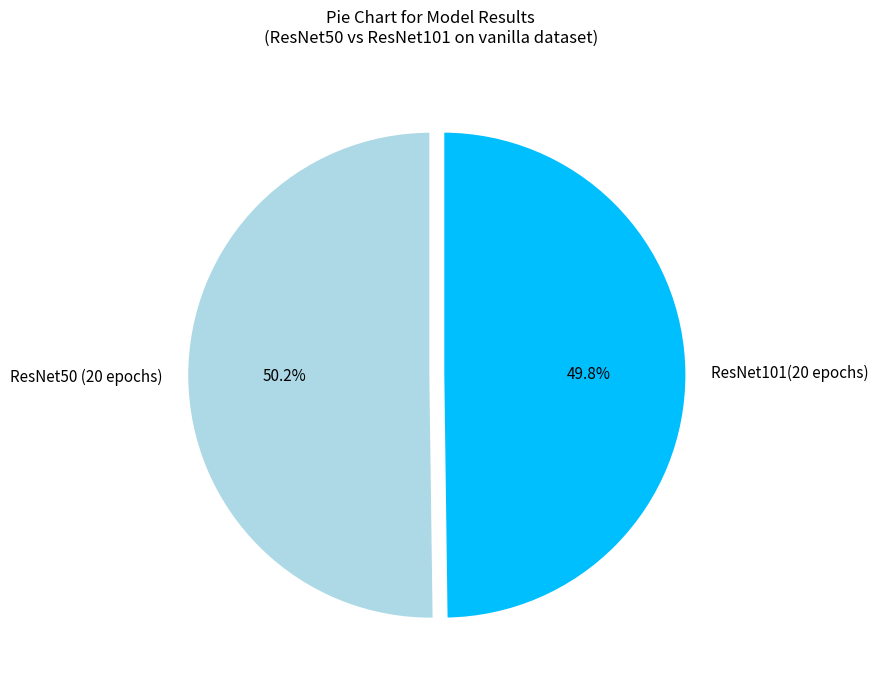

Is there a majority slice in this chart?

Yes